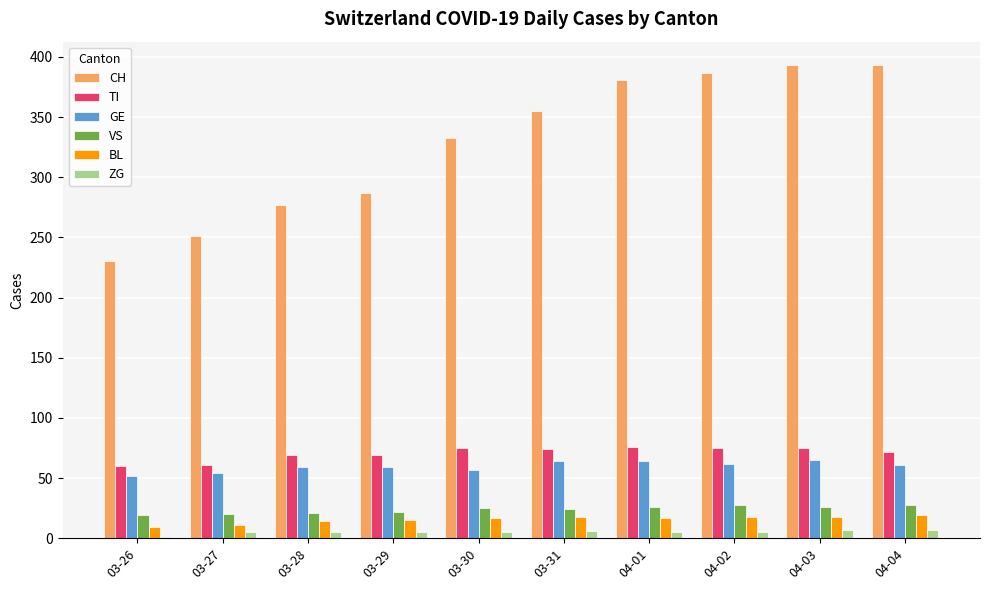

Which series changed the most between 03-28 and 03-31?

CH